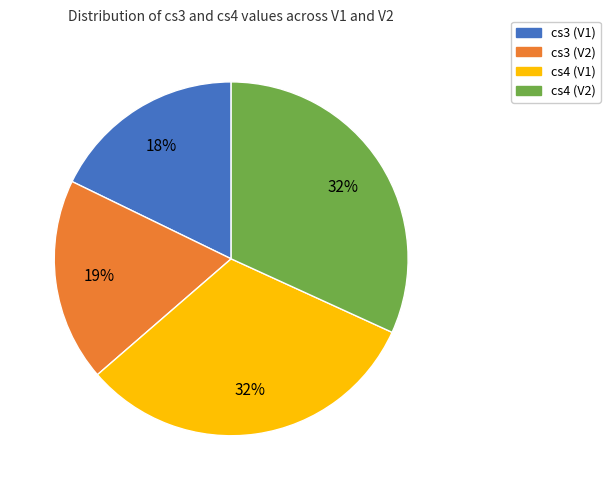

Approximately how many times larger is the value at cs3 (V1) compared to cs4 (V2)?

0.6